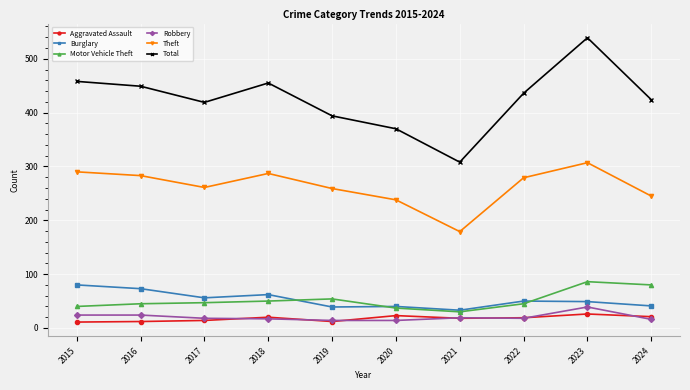

How many distinct data groups are displayed?

6